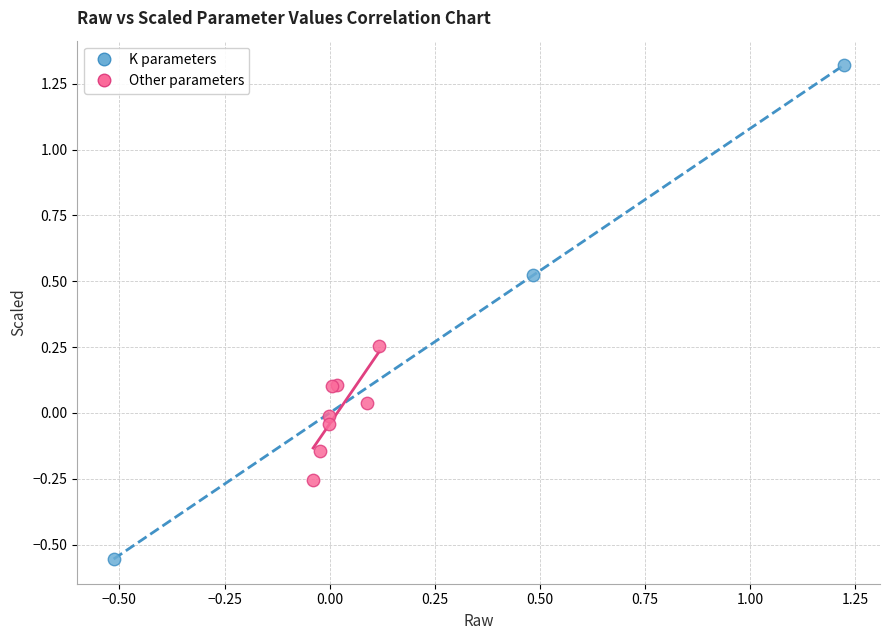

Which series reaches the maximum Y coordinate?

K parameters